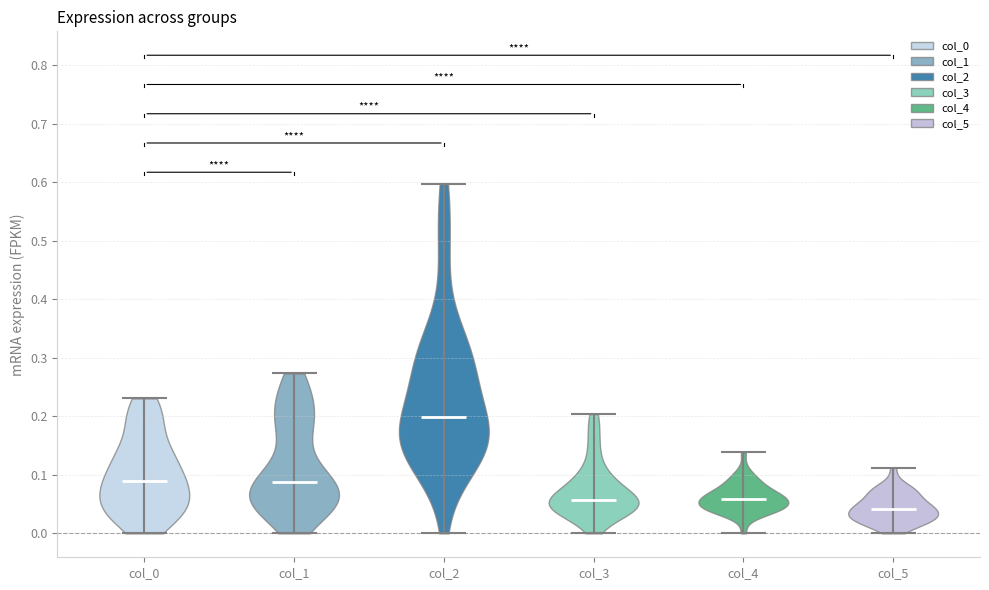

Which violin has the highest median line?

col_2